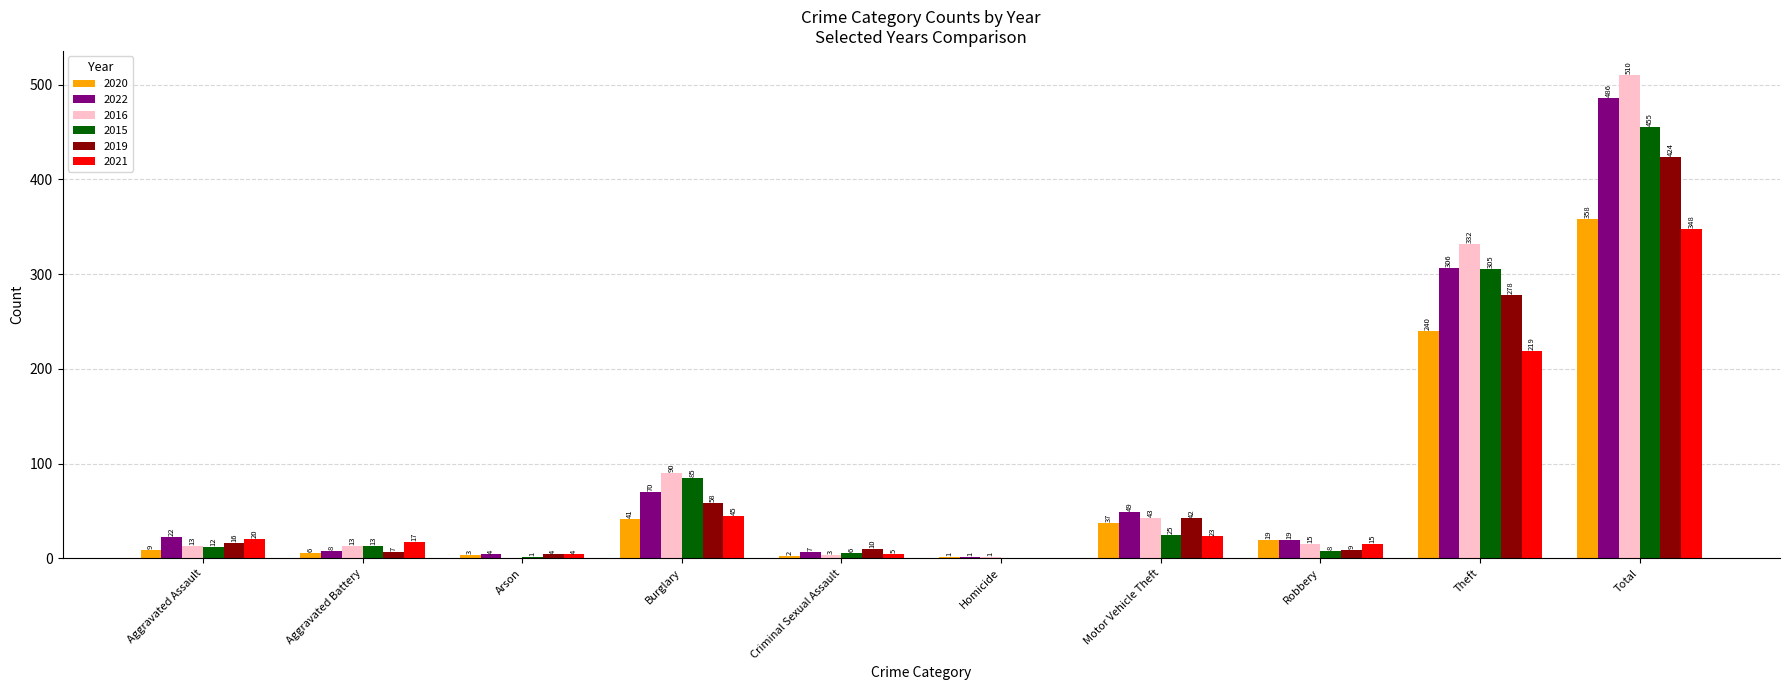

Count the number of categories in the chart.

10